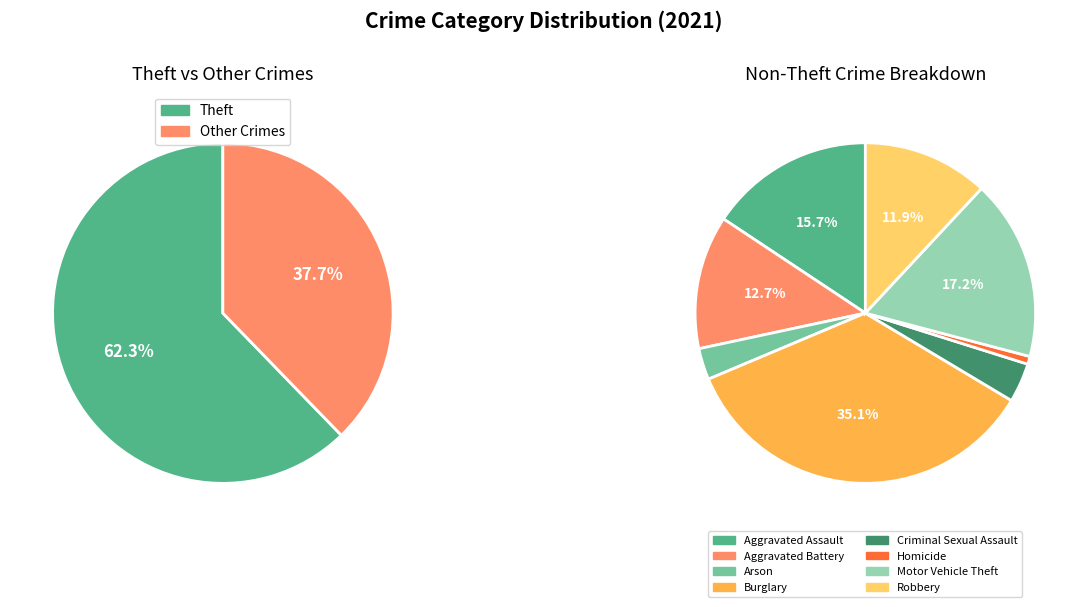

To the nearest percent, what is the difference between the largest and smallest slice percentages?

62%